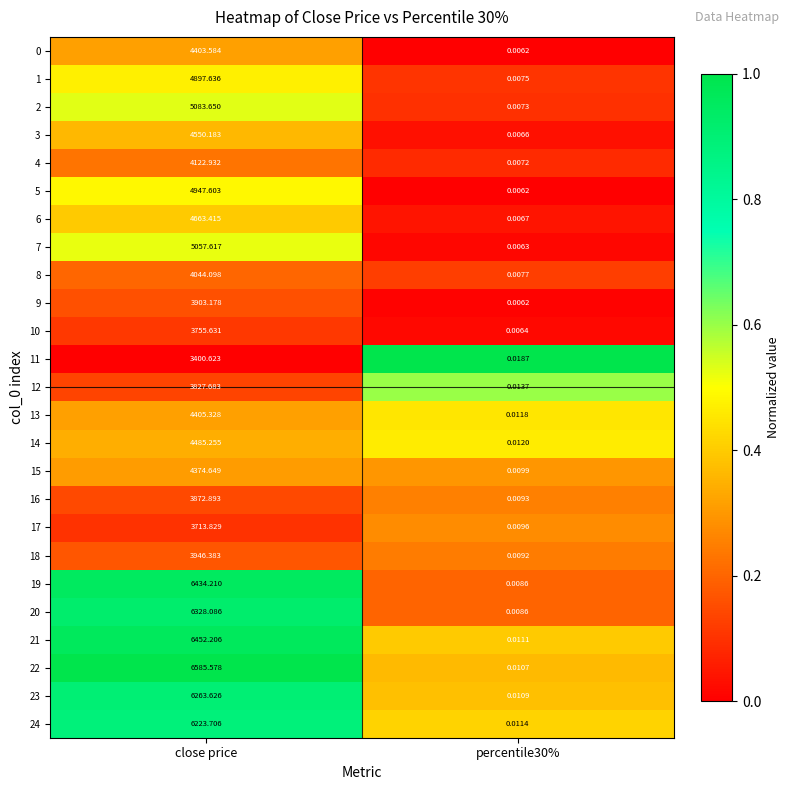

Which series has the largest range (max minus min)?

22